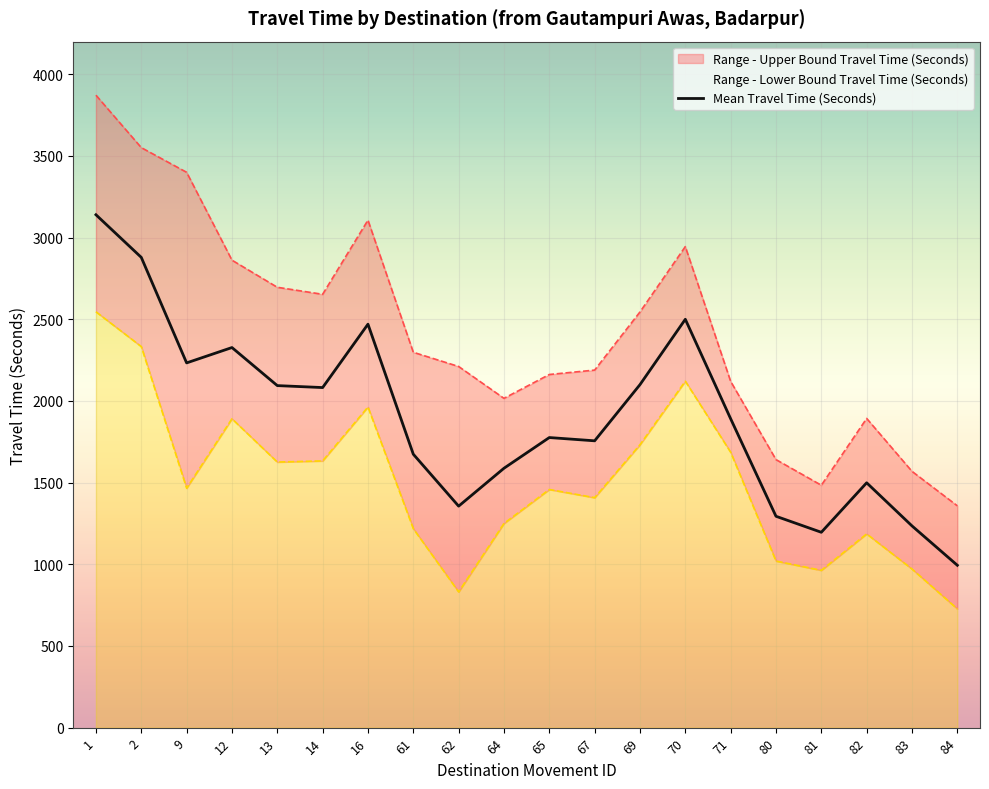

At which label does the data first exceed 1891?

1